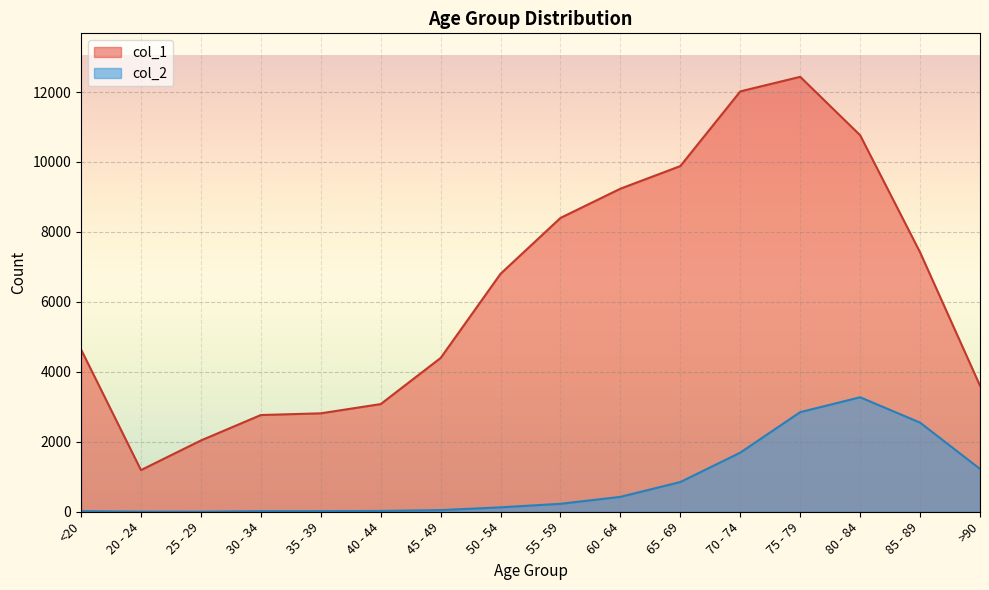

What is the highest value of the col_1 series?

12434